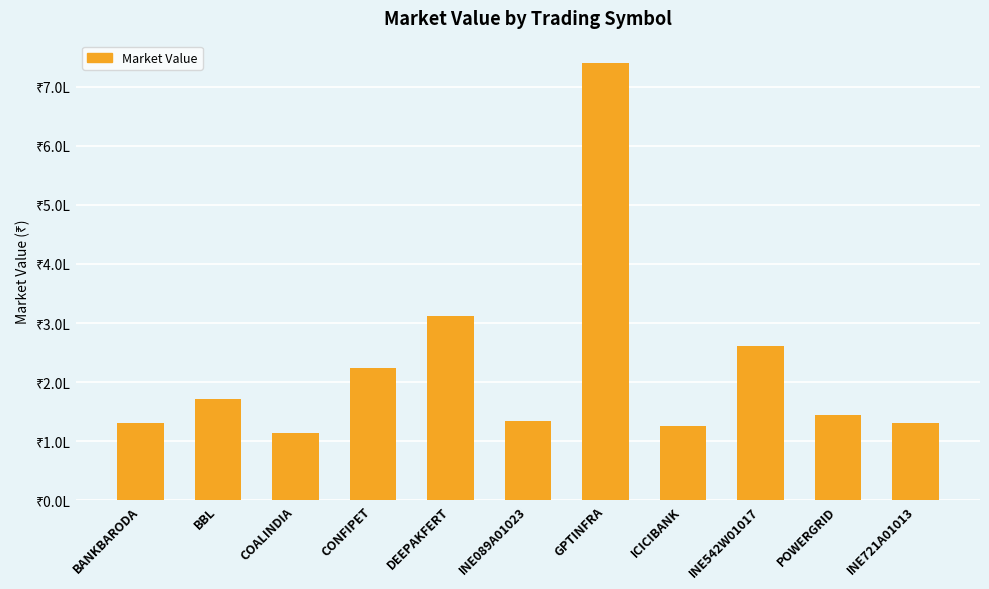

What is the label of the 7th bar from the right?

DEEPAKFERT